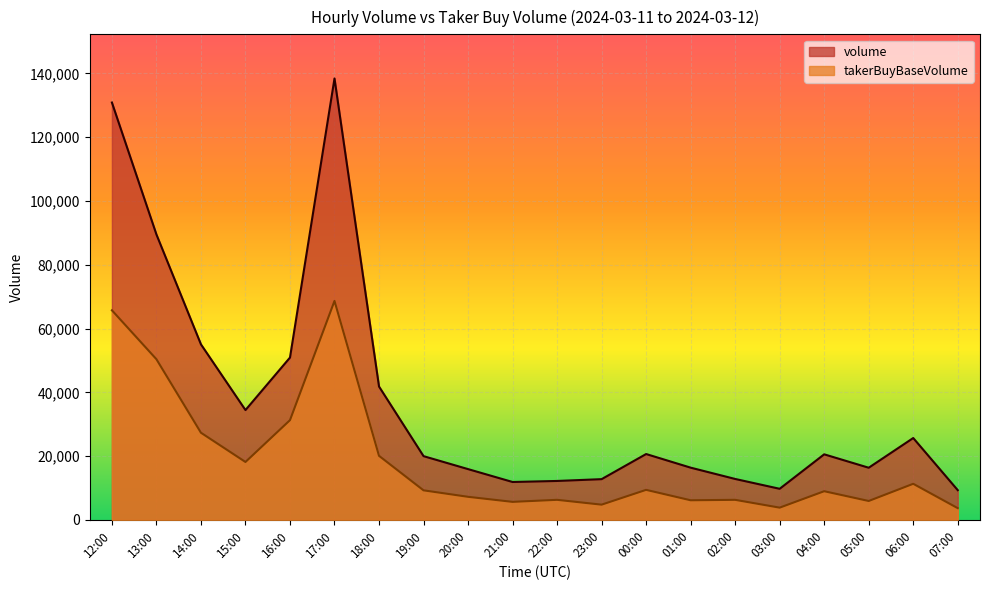

Is it true that takerBuyBaseVolume equals 6164.9 at 01:00?

True